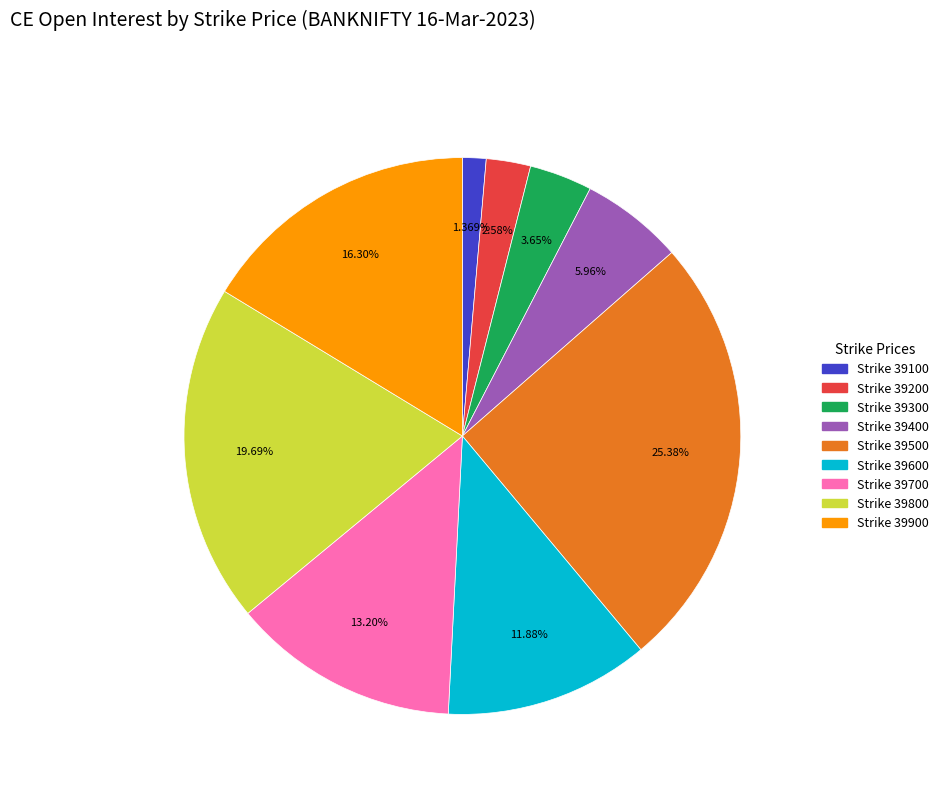

Does any single category account for the majority?

No